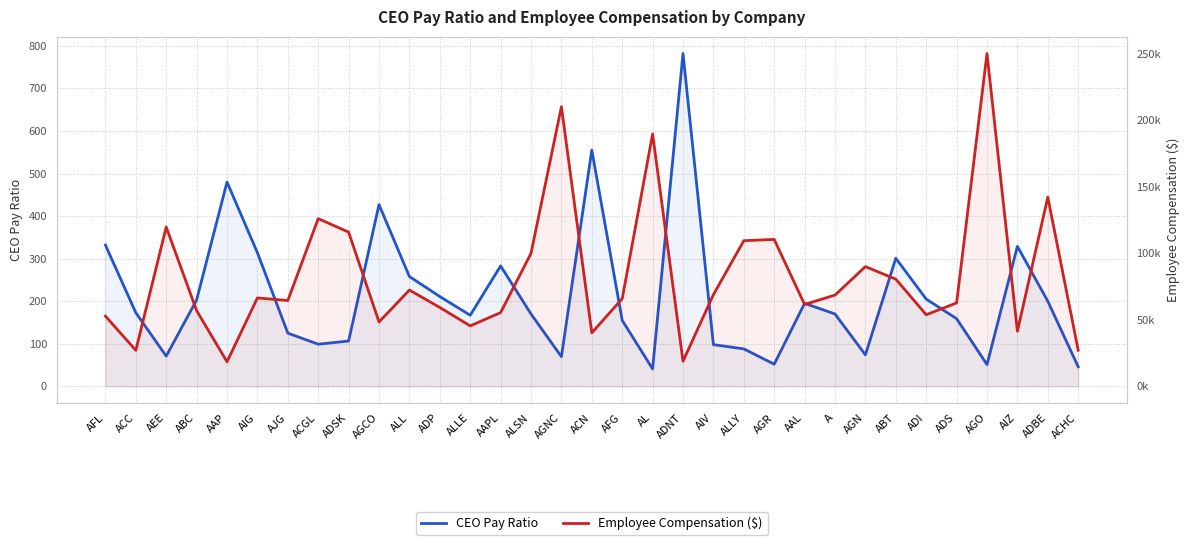

True or false: Employee Compensation ($) and CEO Pay Ratio cross at least once.

False